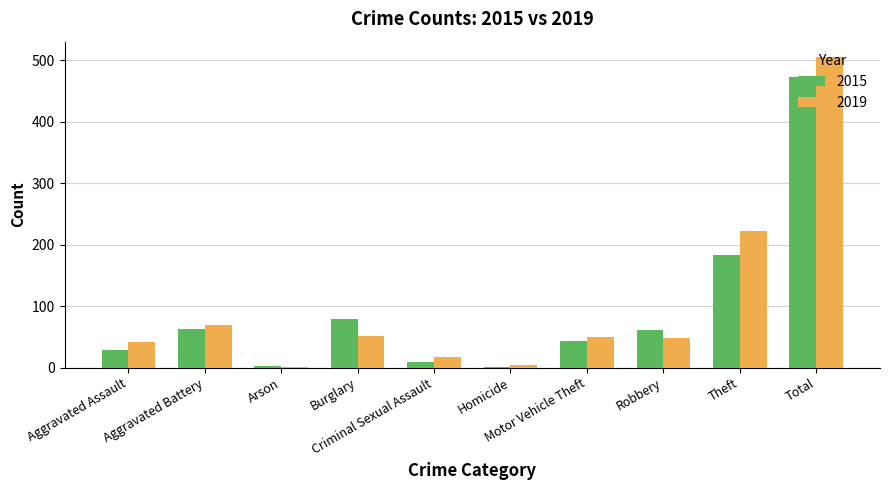

What is the sum of all 2015 values?

946